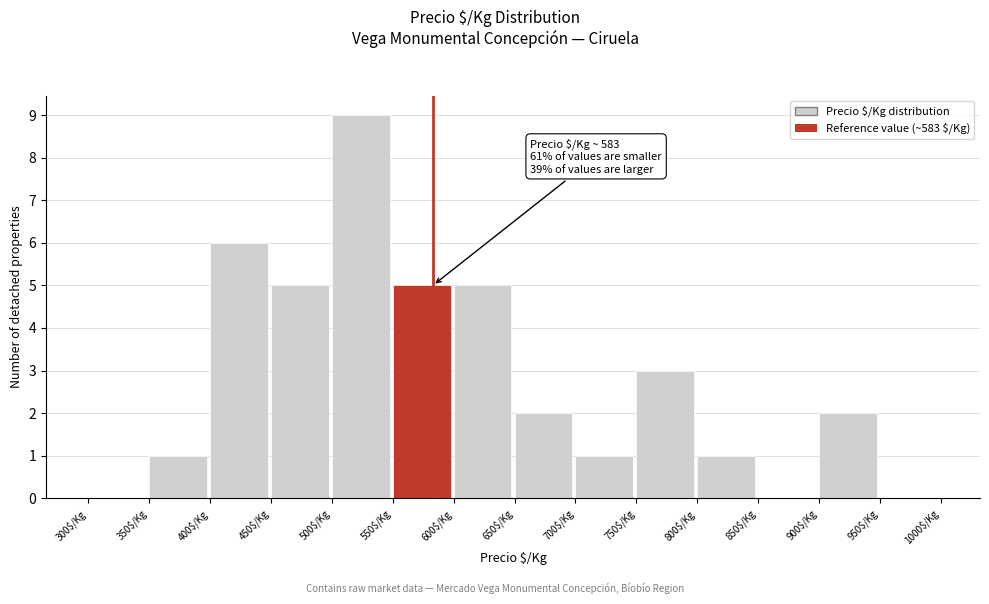

Which range on the x-axis has the tallest bar?

500 to 550